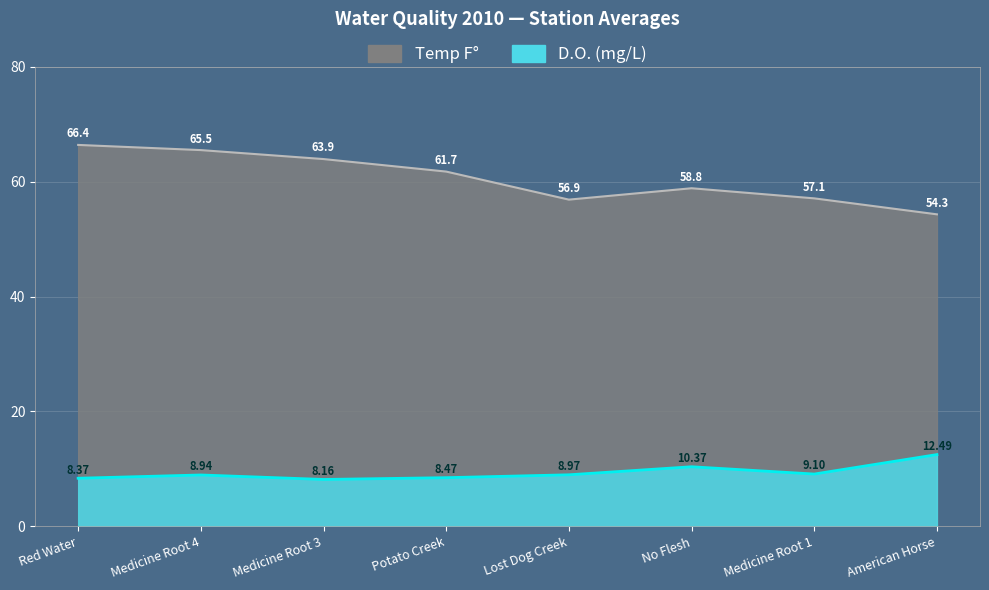

Is it true that D.O. equals 12.5 at American Horse?

True